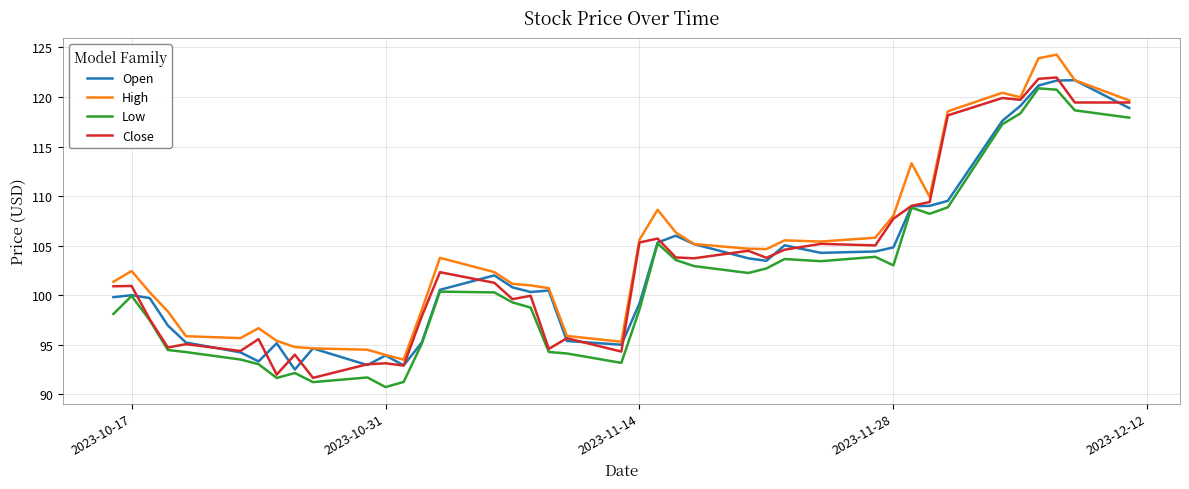

Which series has the widest spread of values?

High